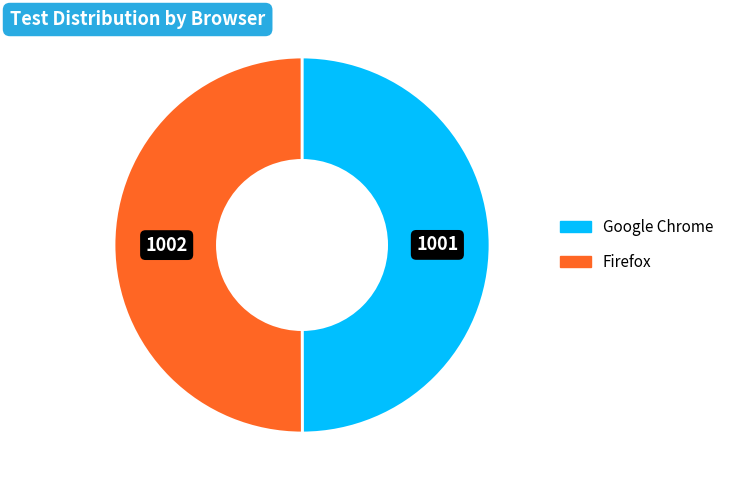

Is the sum of Google Chrome and Firefox greater than half?

Yes